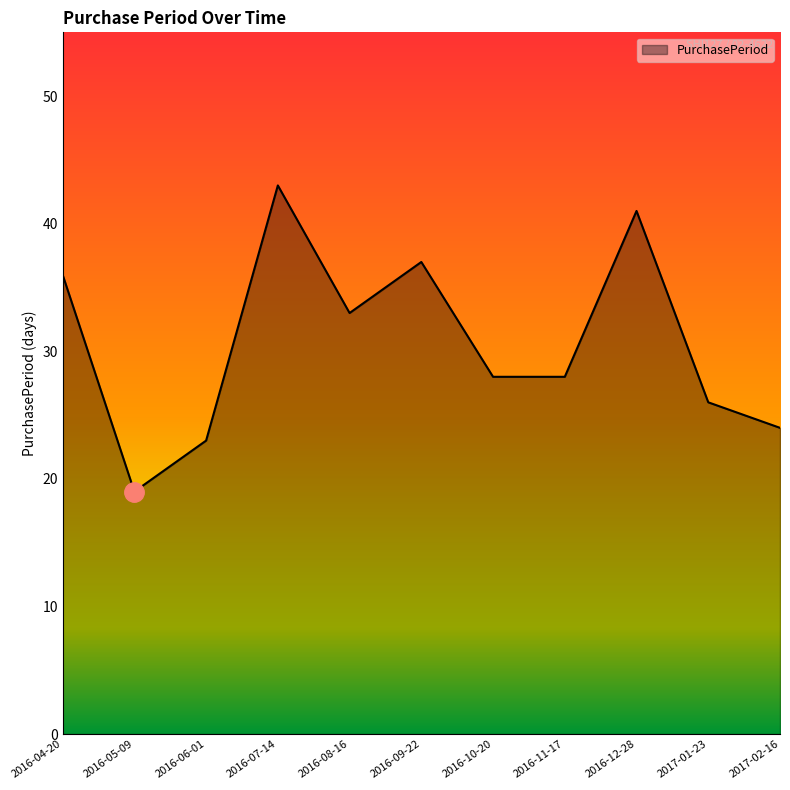

Does the chart display data point markers on the line(s)?

No